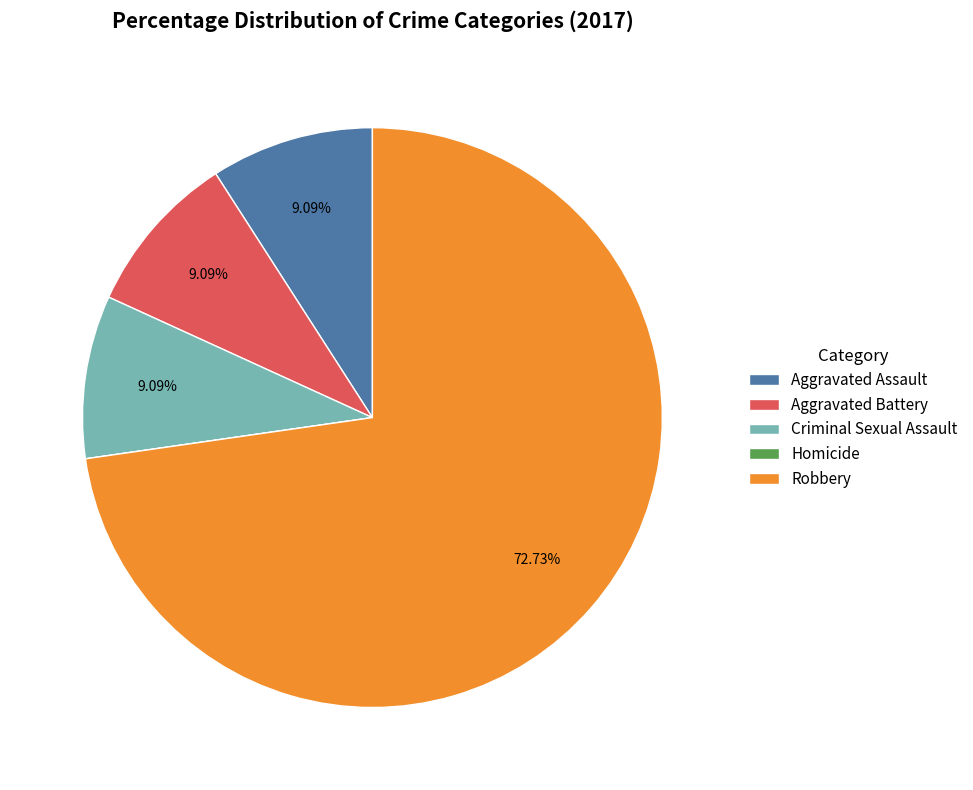

True or false: Aggravated Assault accounts for 2% of the total.

False